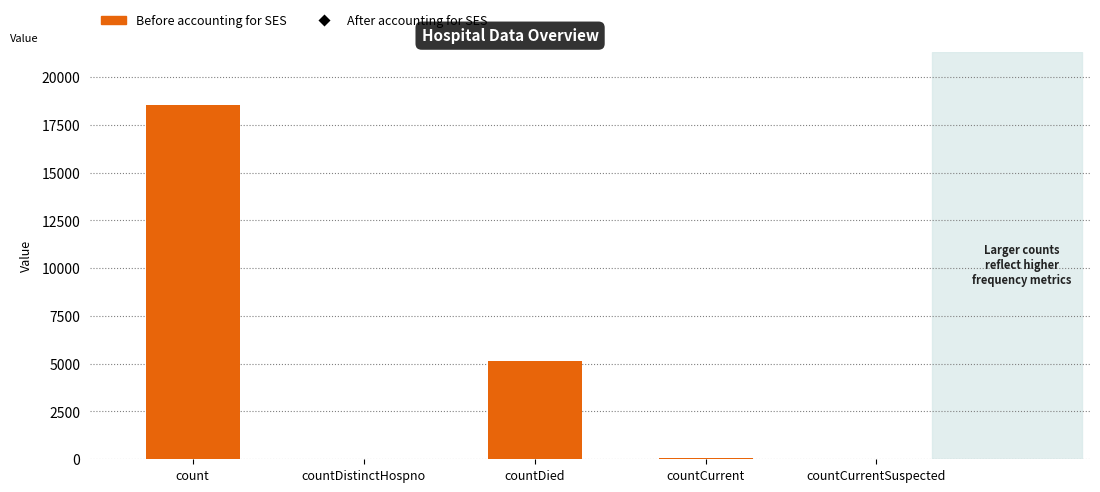

The chart shows a value of 0 at countCurrentSuspected. True or false?

True